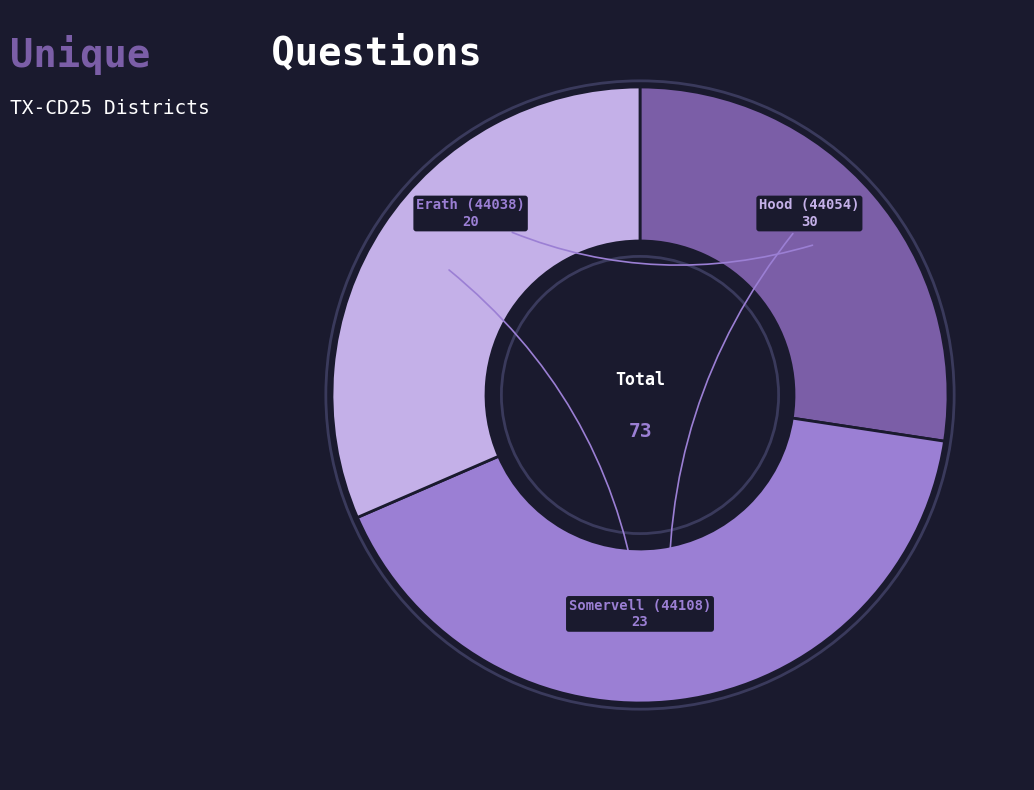

Is there a majority slice in this chart?

No